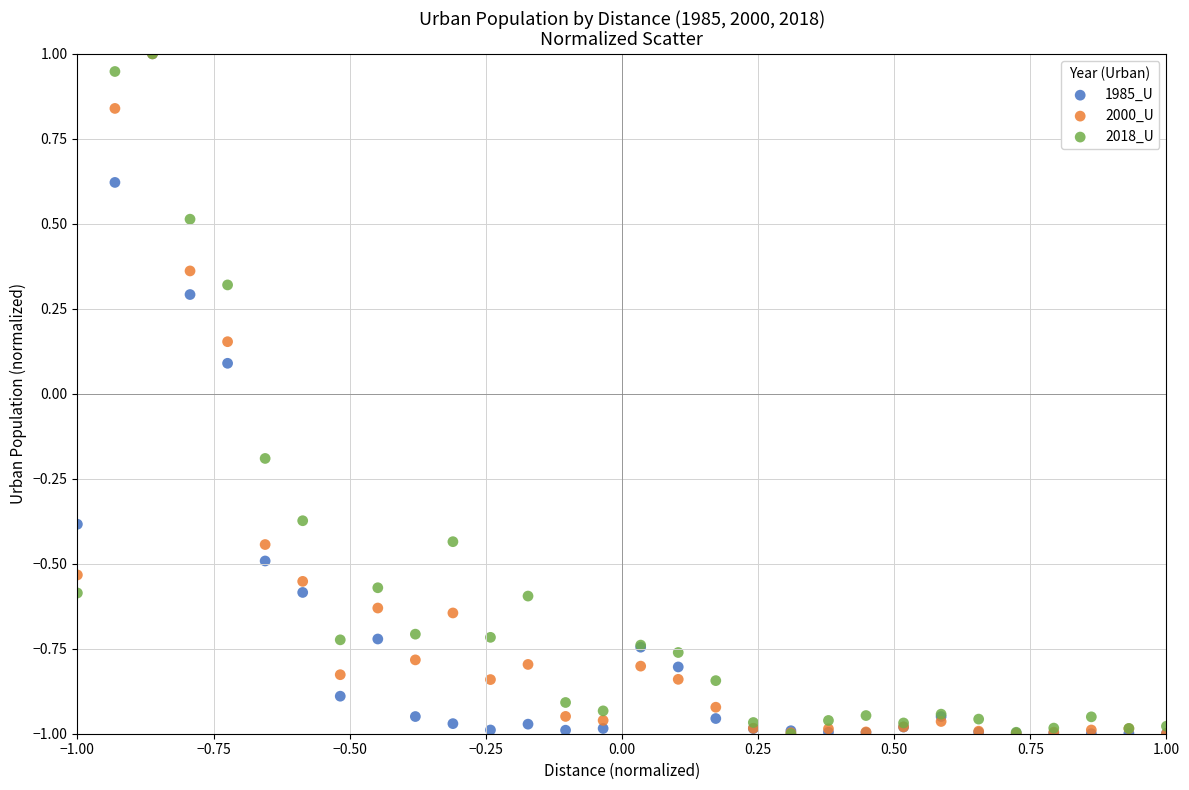

What are all the series names shown in the legend?

1985_U, 2000_U, 2018_U